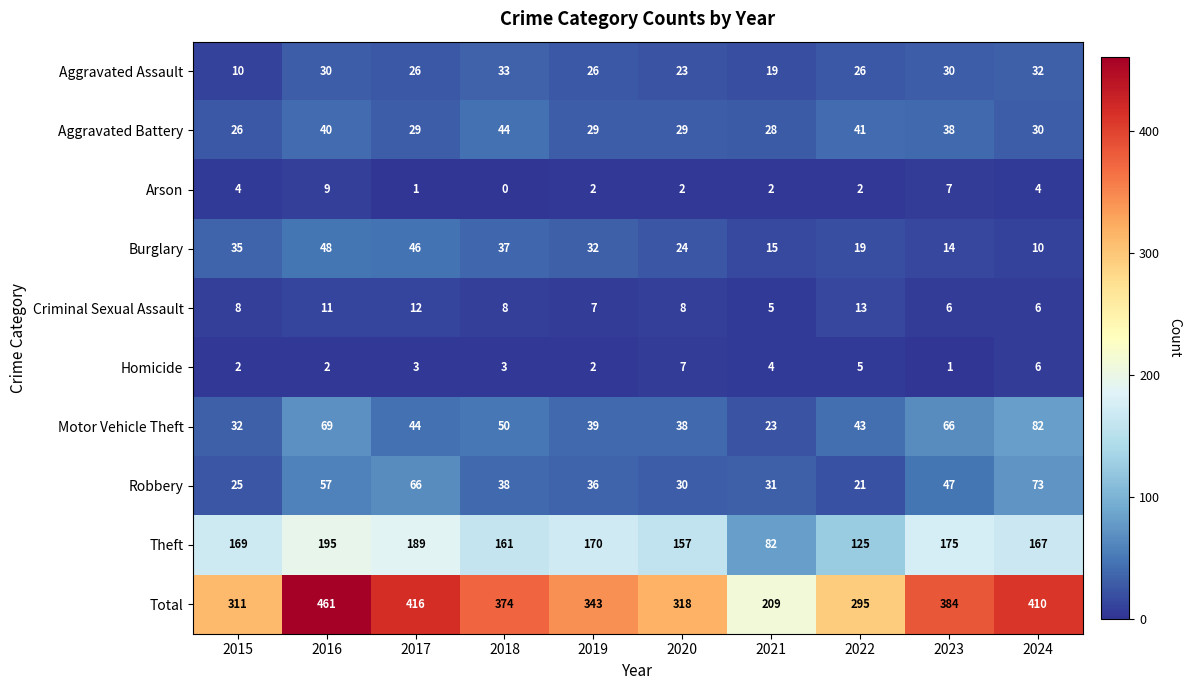

The value of Criminal Sexual Assault at 2021 is 2. True or false?

False